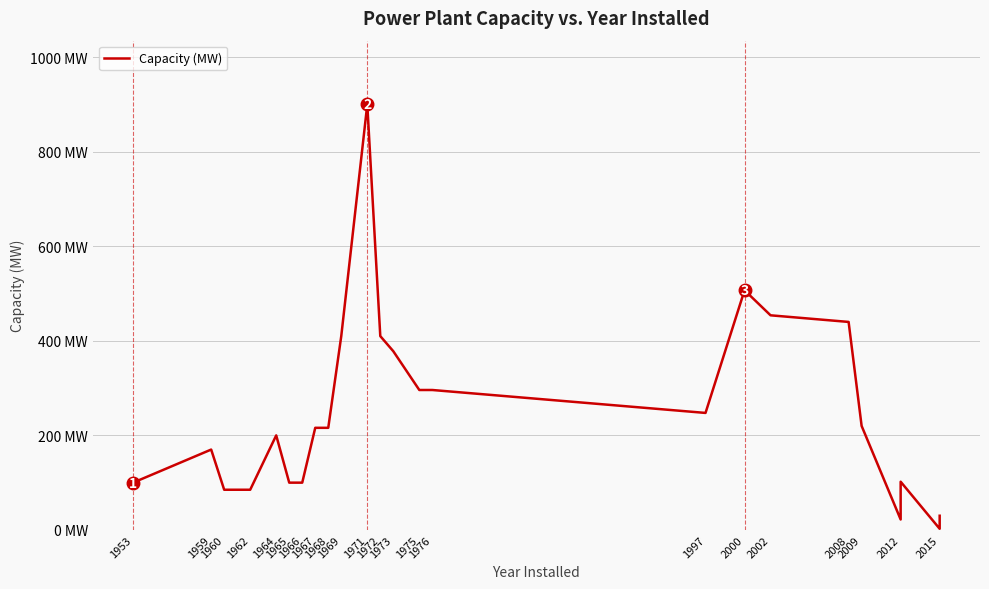

Is it true that the value at 1959 is 170.0?

True